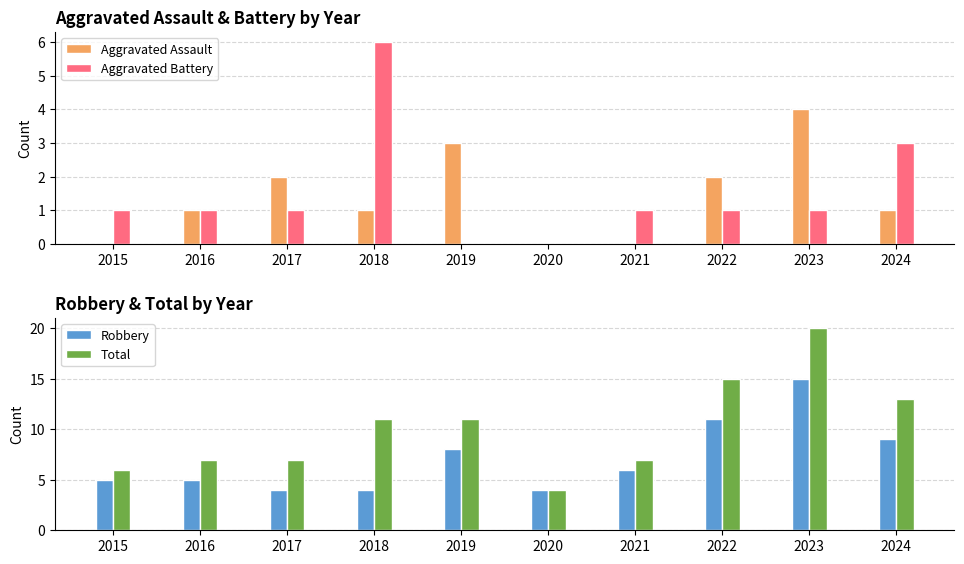

Reading left to right, extract all data points from this chart.

Aggravated Assault: 0	1	2	1	3	0	0	2	4	1
Aggravated Battery: 1	1	1	6	0	0	1	1	1	3
Robbery: 5	5	4	4	8	4	6	11	15	9
Total: 6	7	7	11	11	4	7	15	20	13